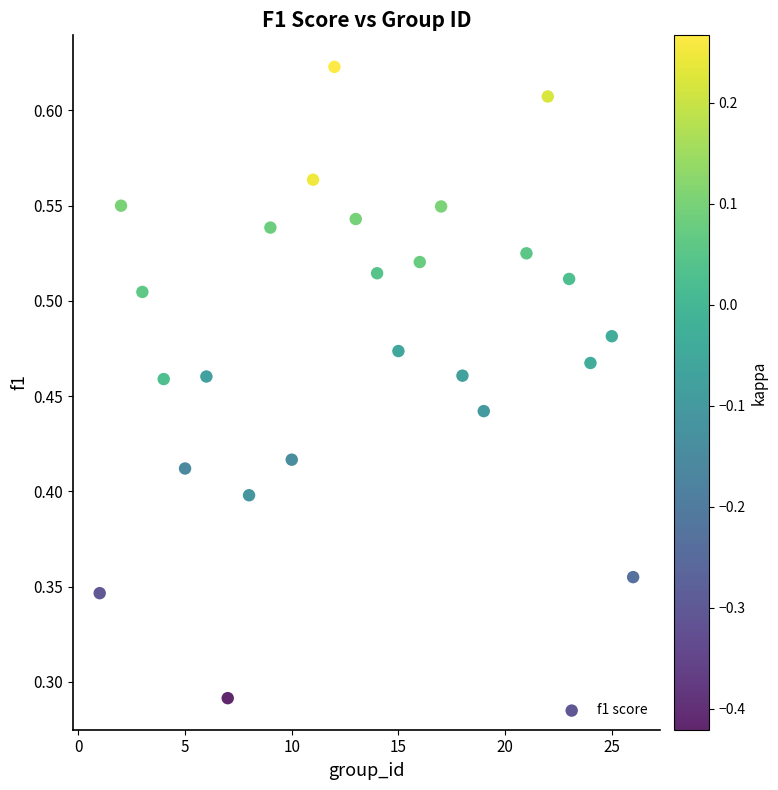

What is the range of X values (max minus min)?

25.0